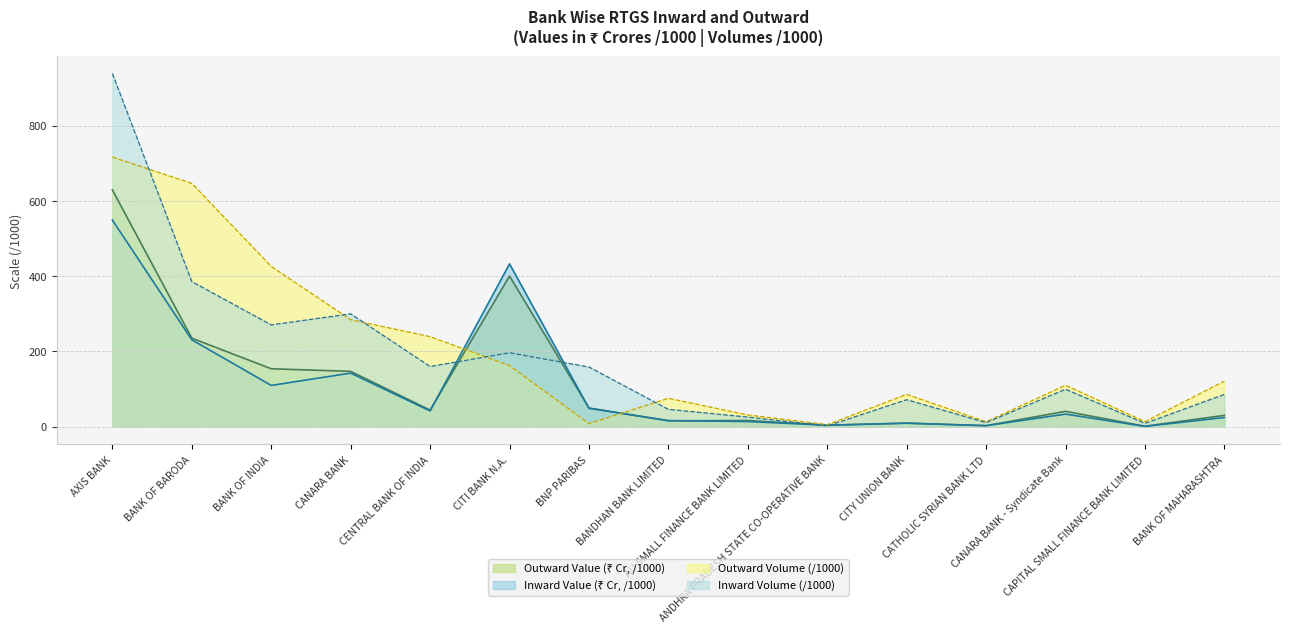

After their last crossing, which series has the higher values: Inward Total Value or Outward Total Volume?

Outward Total Volume